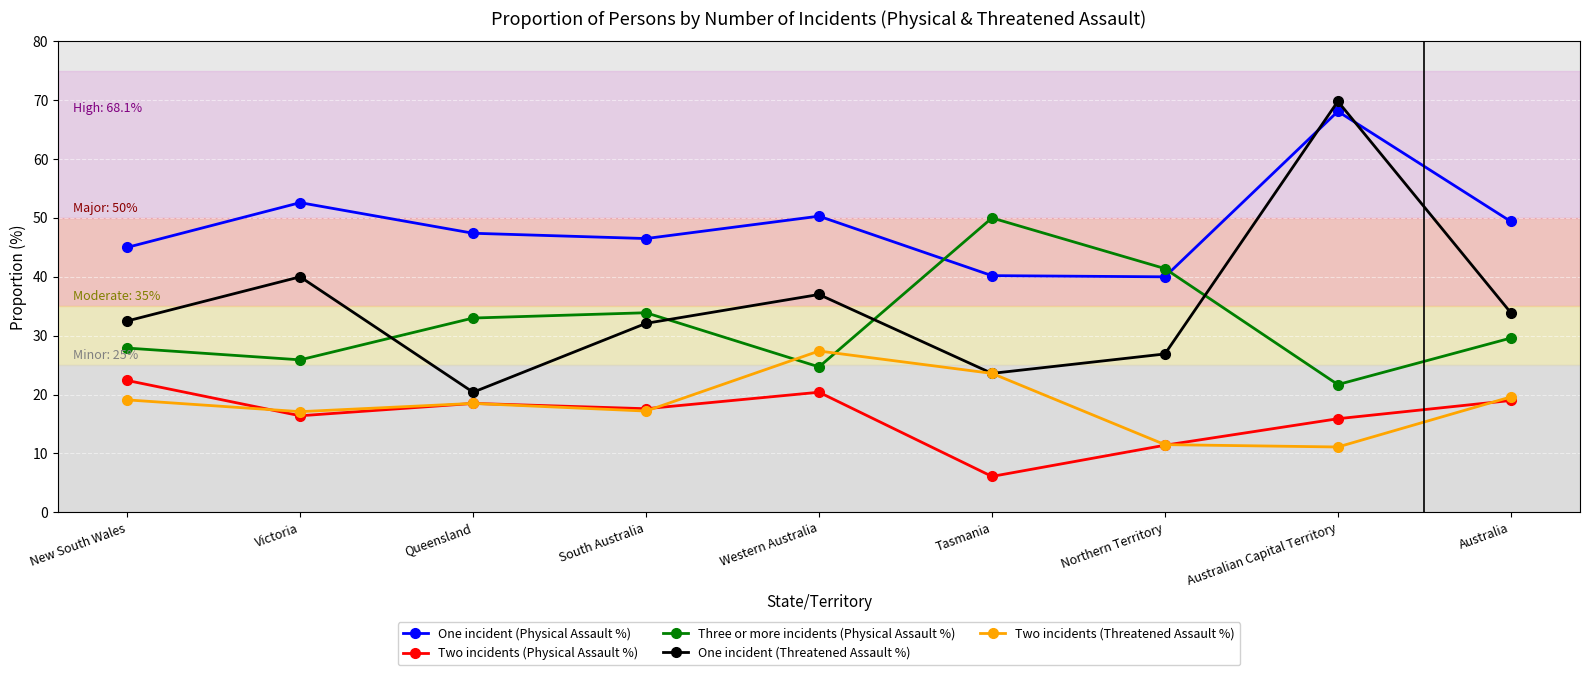

Where is One incident (Physical Assault %) nearest to the value 54?

Victoria